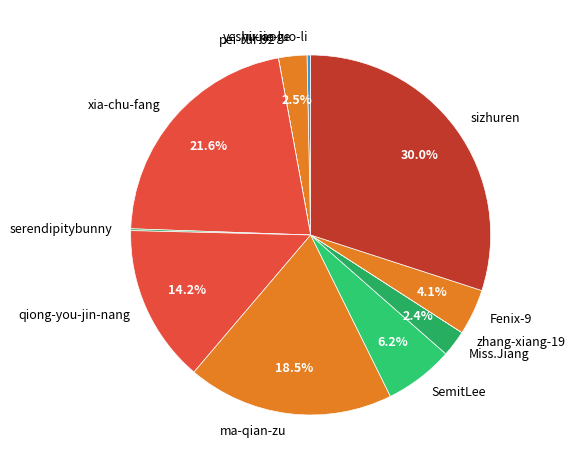

What is the largest slice in the pie chart?

sizhuren